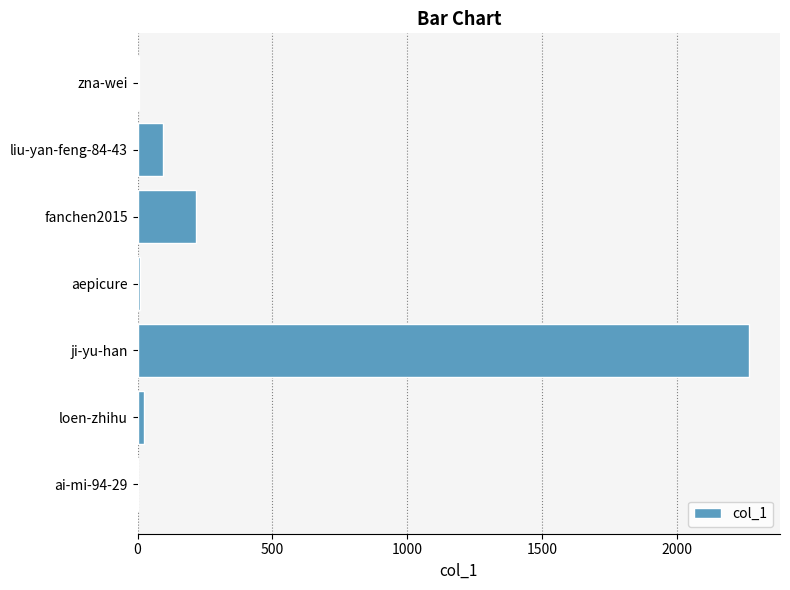

Are the bars horizontal?

Yes